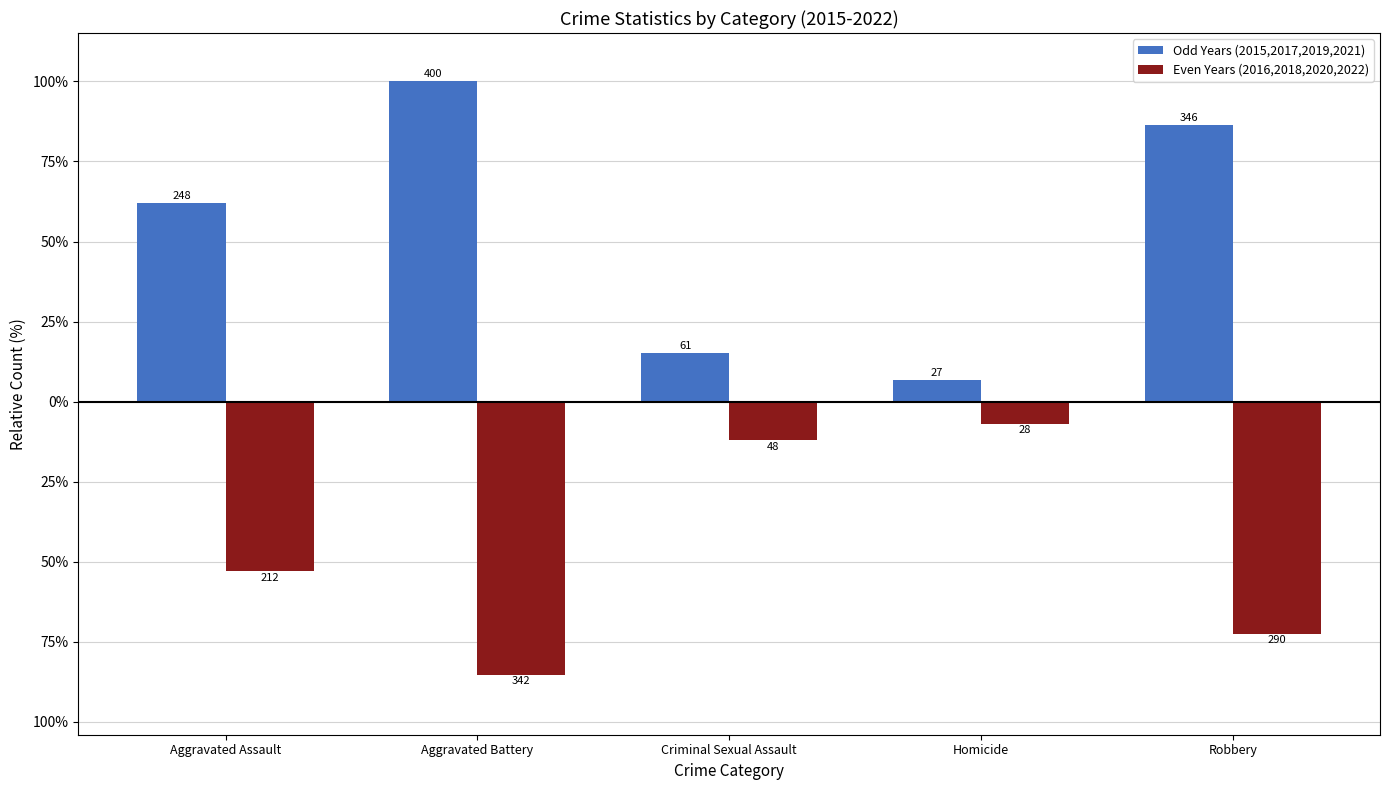

At how many categories does at least one series exceed 182?

3